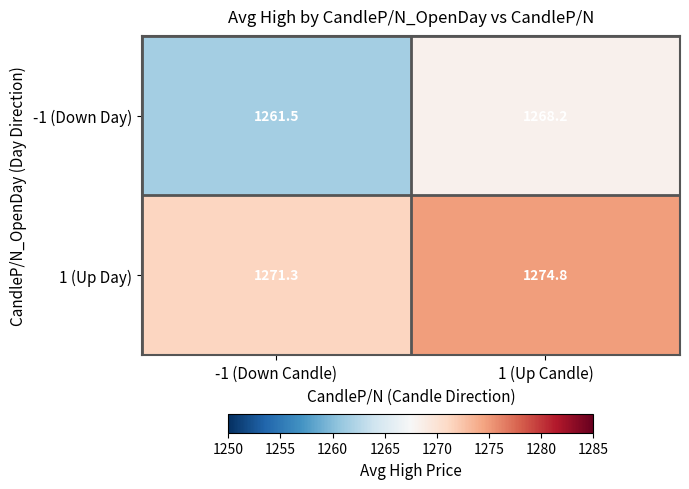

How many categories are shown in the chart?

2